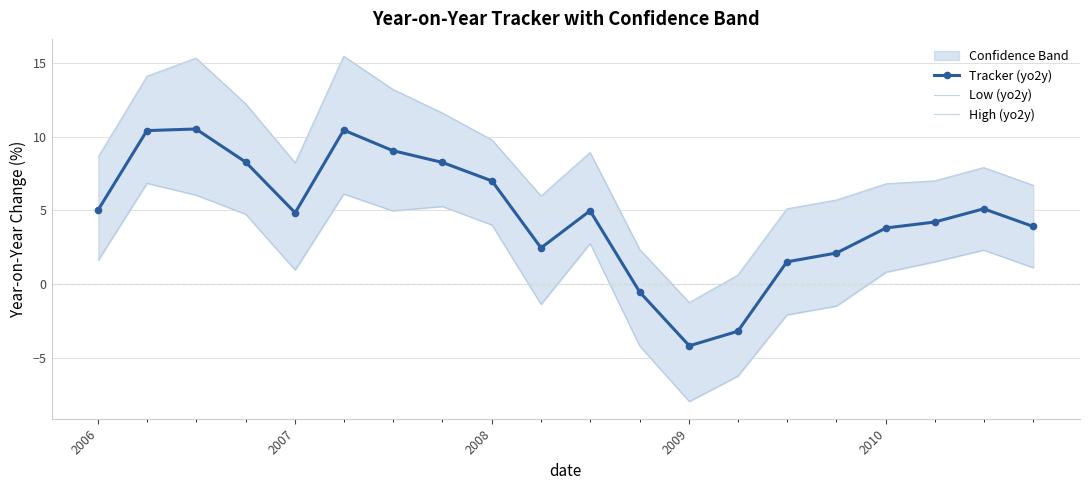

Which series has the largest total across all categories?

High (yo2y)